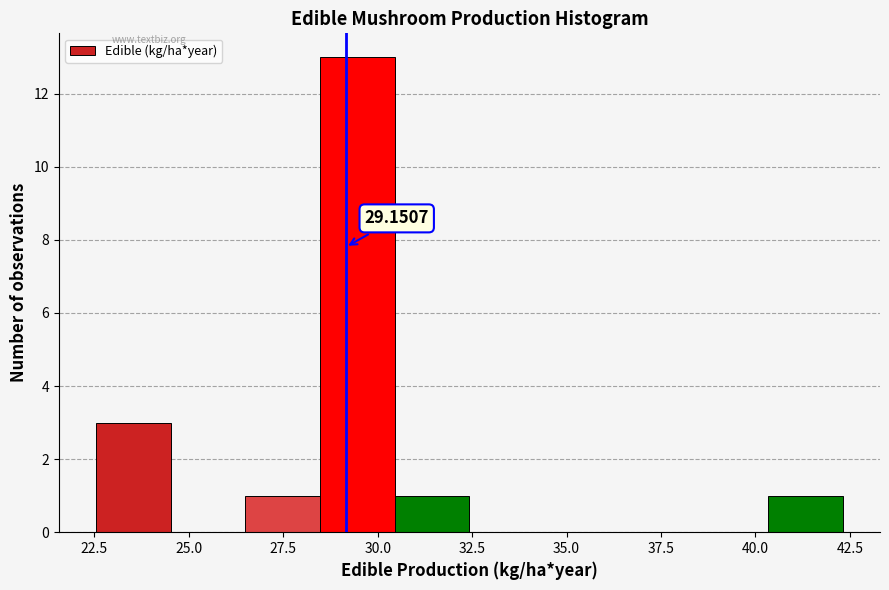

Read against the x-axis, roughly where is the centre of the tallest bar?

29.5